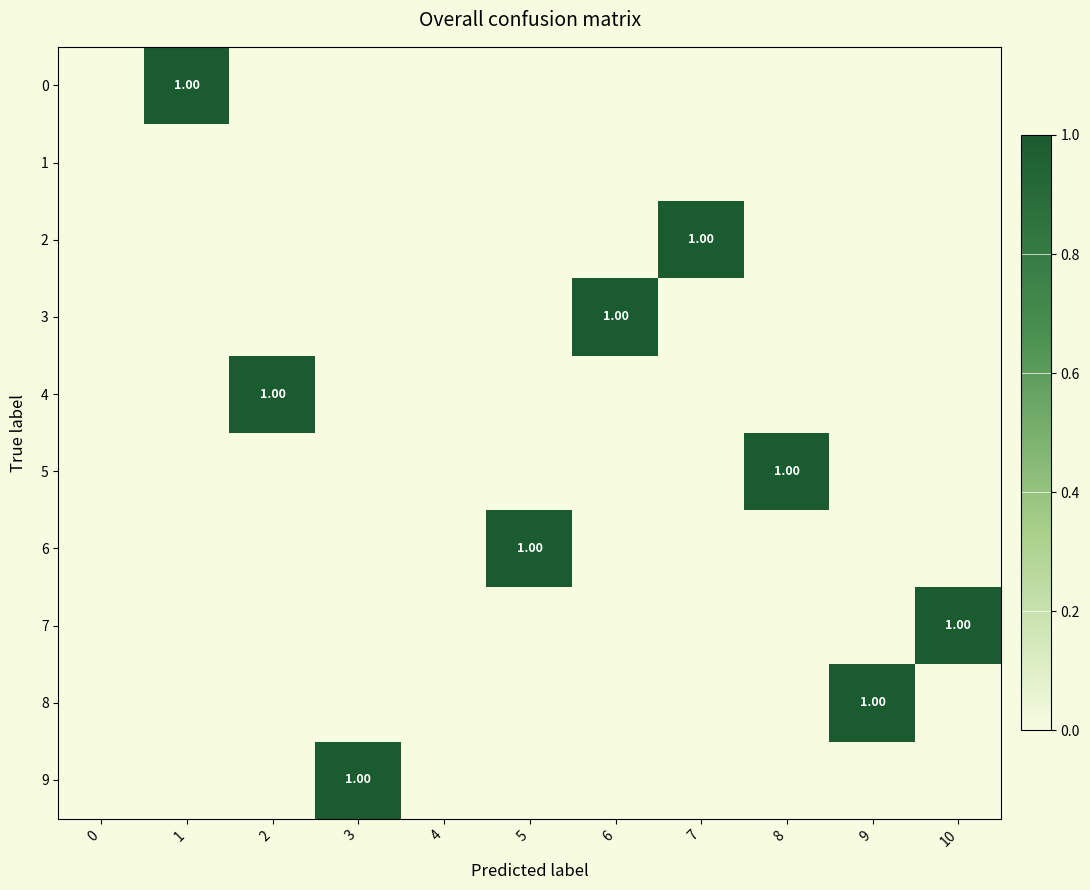

Count the number of data series in this chart.

10